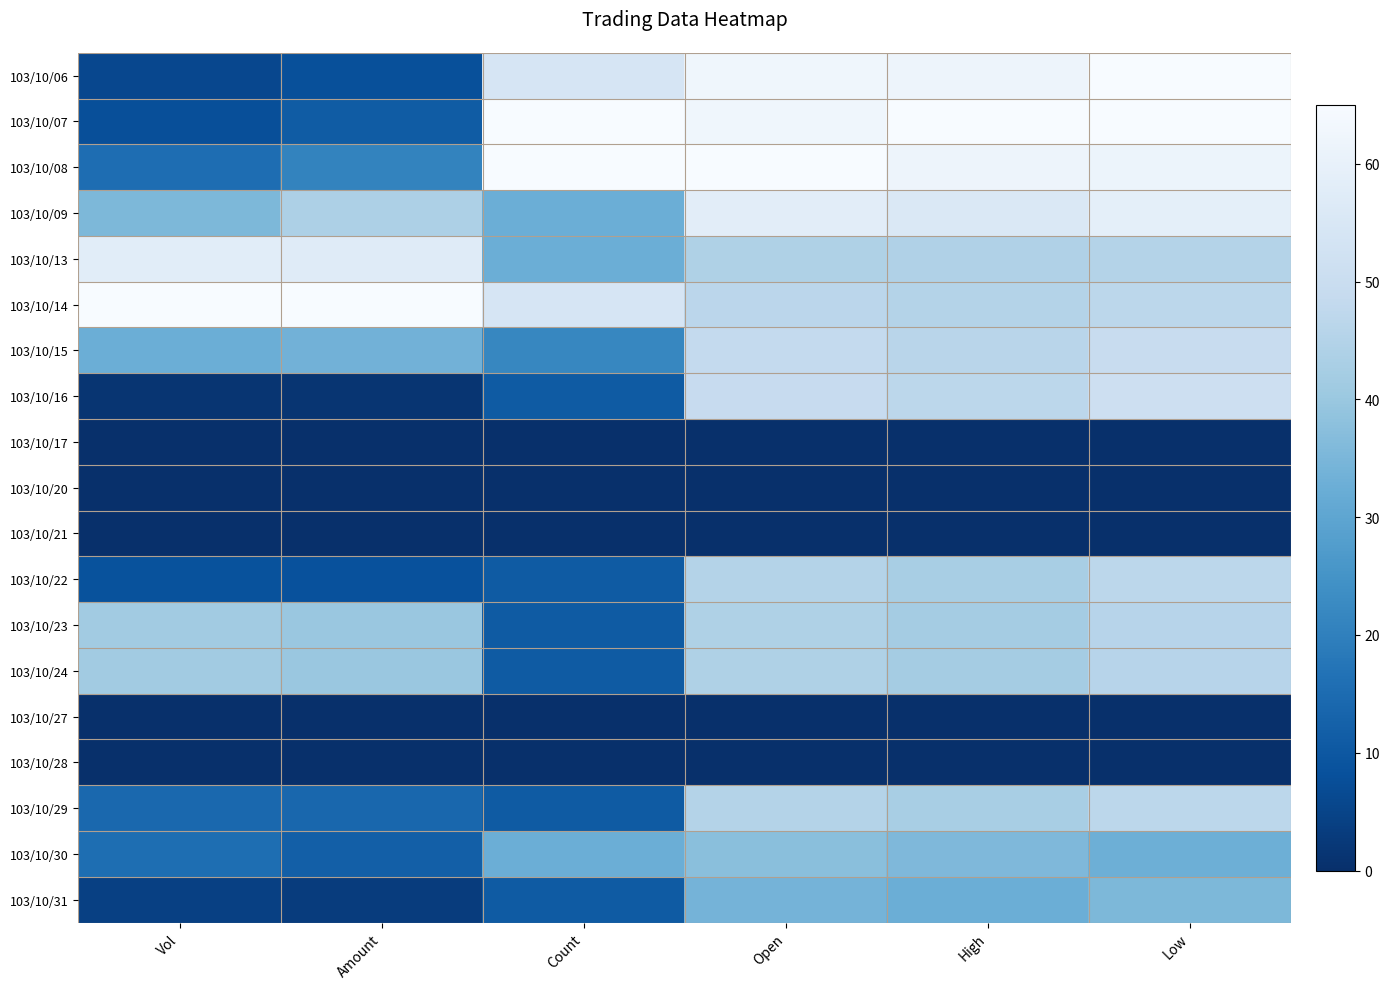

At which category is the sum across all series the highest?

Low